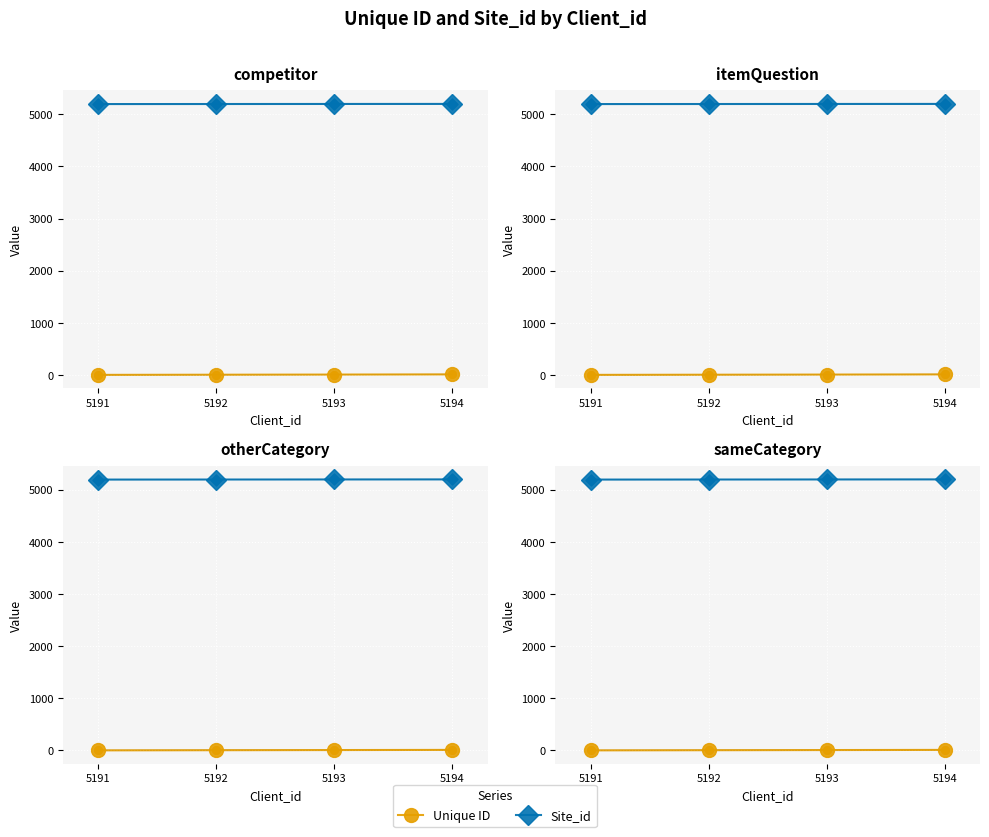

Is the value of Site_id at 5191 greater than the value of Unique ID at 5193?

Yes